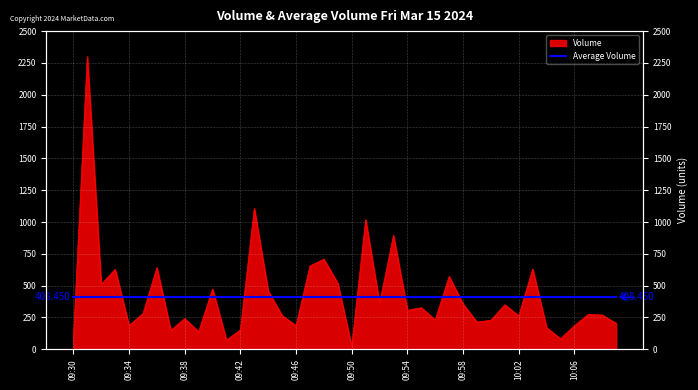

What is the label of the 31st point from the left?

10:00